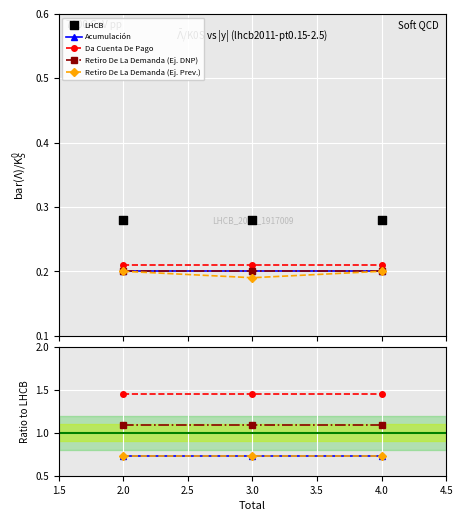

Which series has the largest total across all categories?

Da Cuenta De Pago